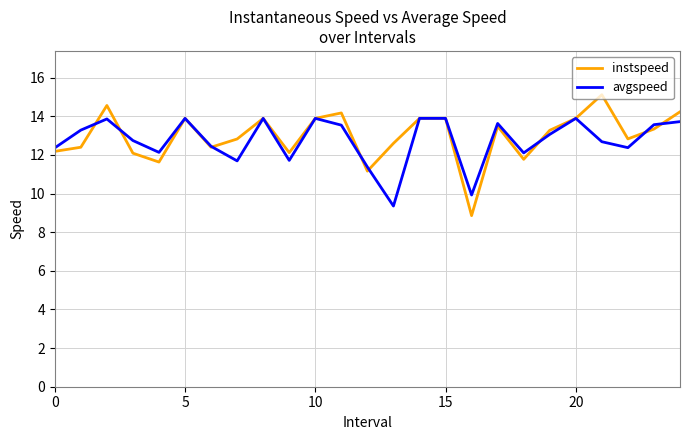

How many categories are shown in the chart?

25